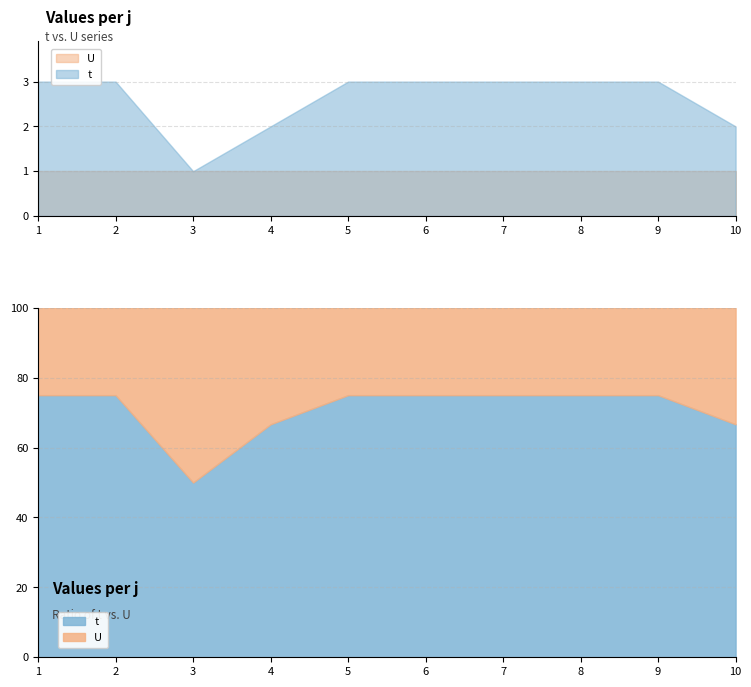

Which series changed the most between 4 and 8?

t